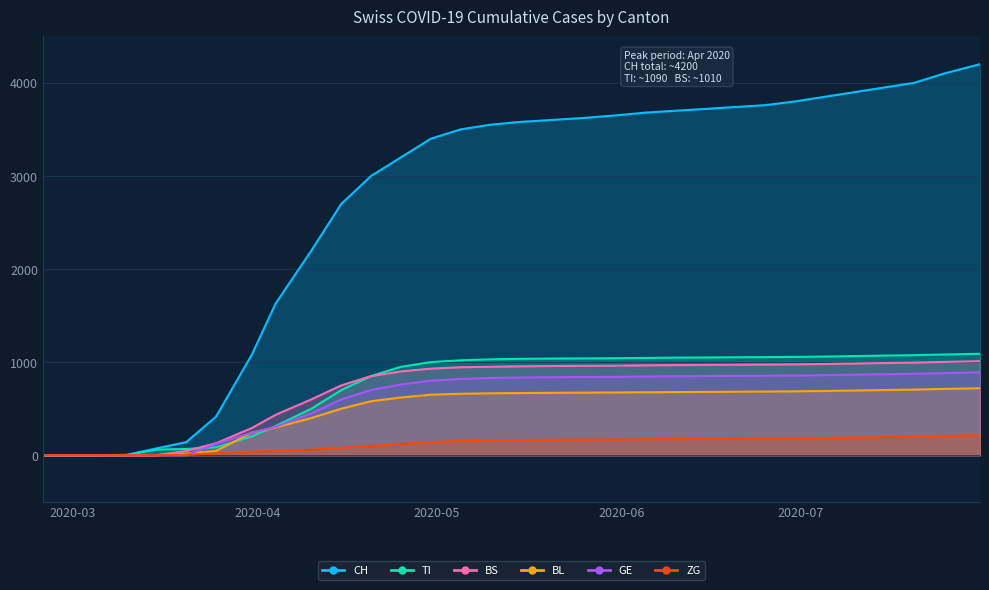

What are all the series names shown in the legend?

CH, TI, BS, BL, GE, ZG